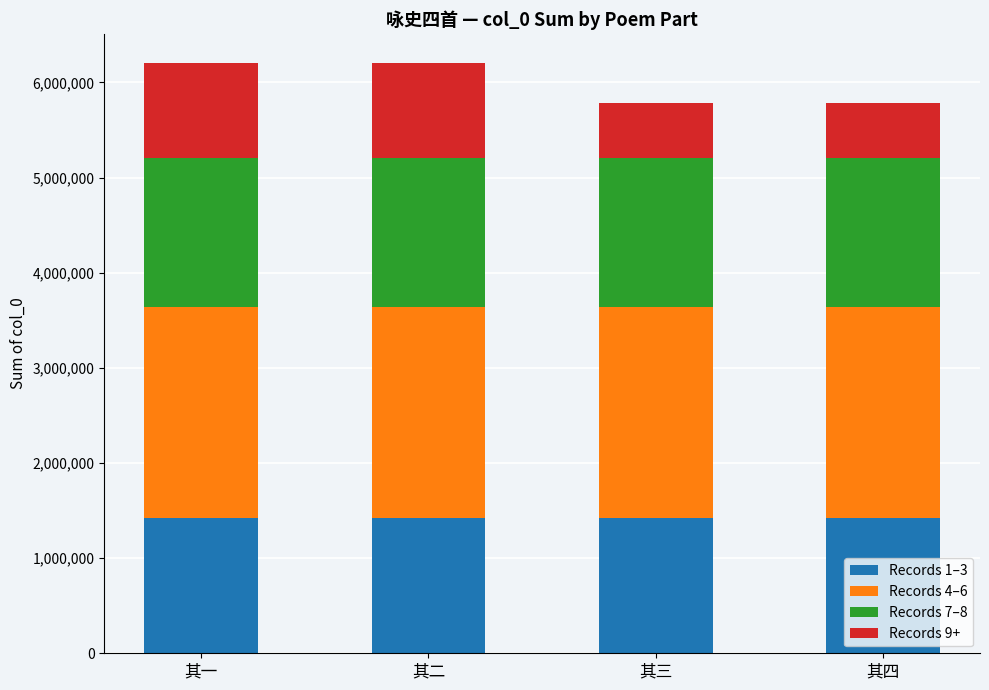

The value of Records 1–3 at 其四 is 763205. True or false?

False